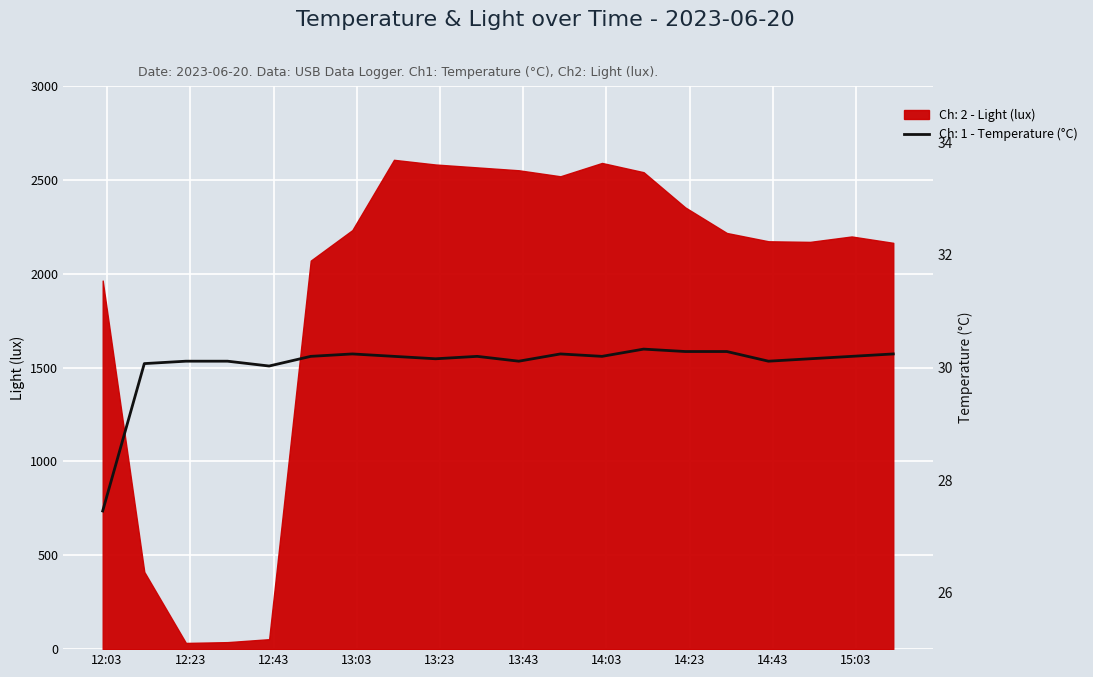

How many values exceed 30?

19